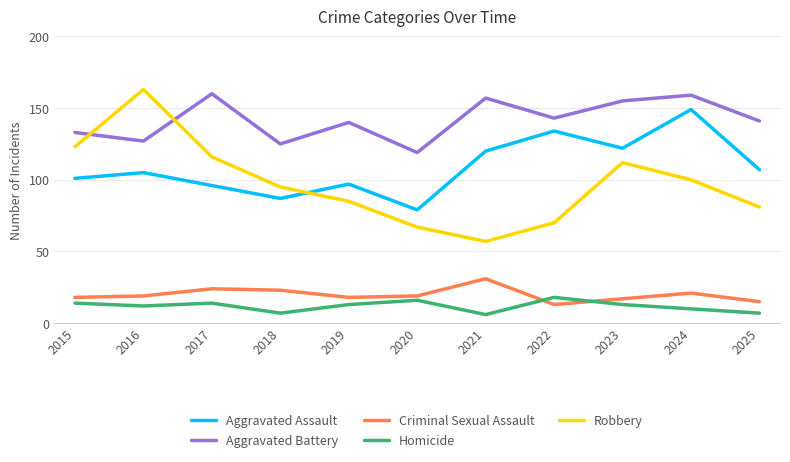

Which category has the highest value in the Aggravated Assault series?

2024